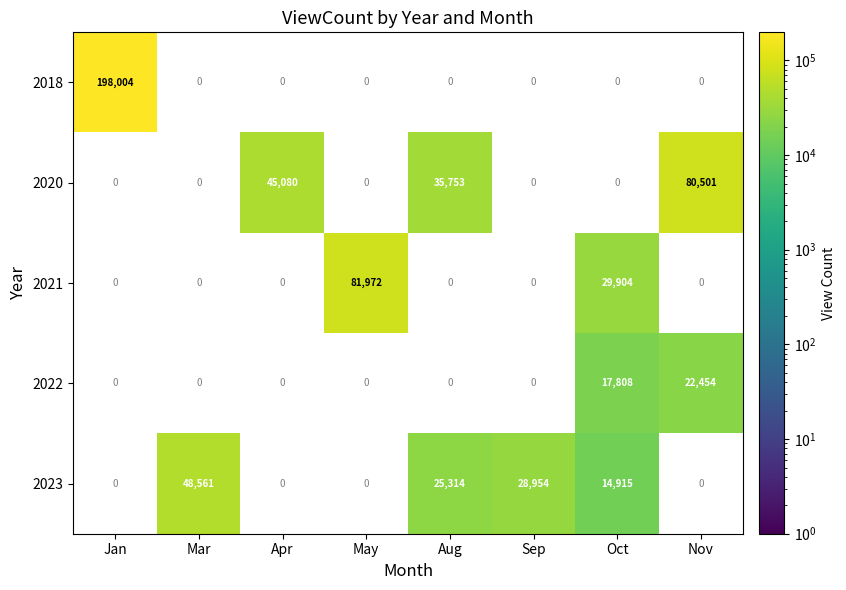

What is the sum of the 2020 values at Apr and Nov?

125581